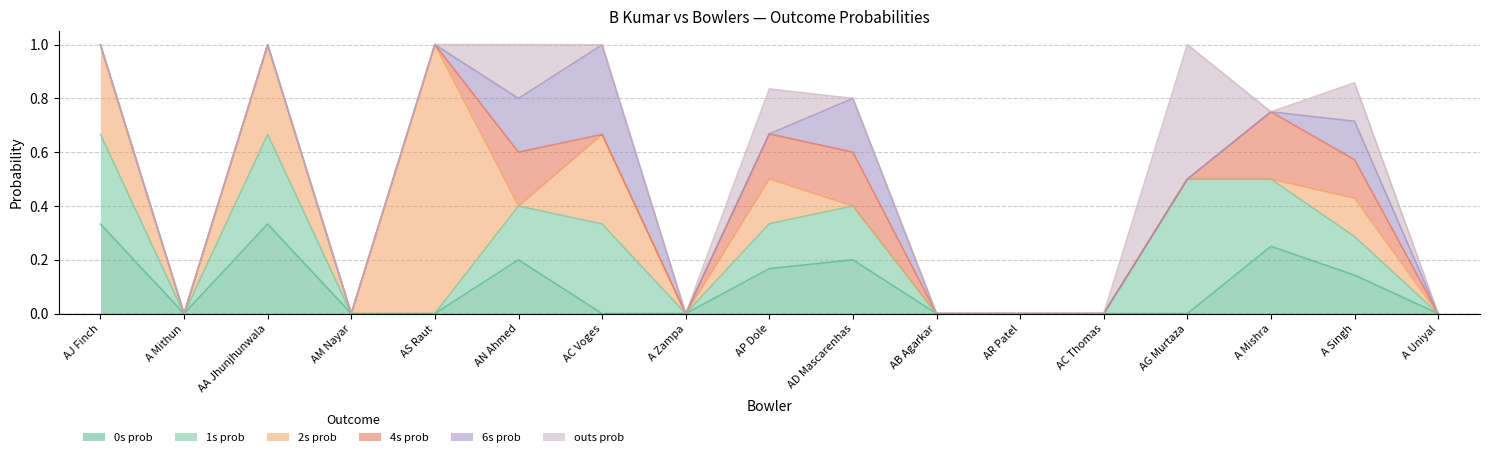

At AD Mascarenhas, list the series in order from smallest to largest.

2s_prob, outs_prob, 0s_prob, 1s_prob, 4s_prob, 6s_prob